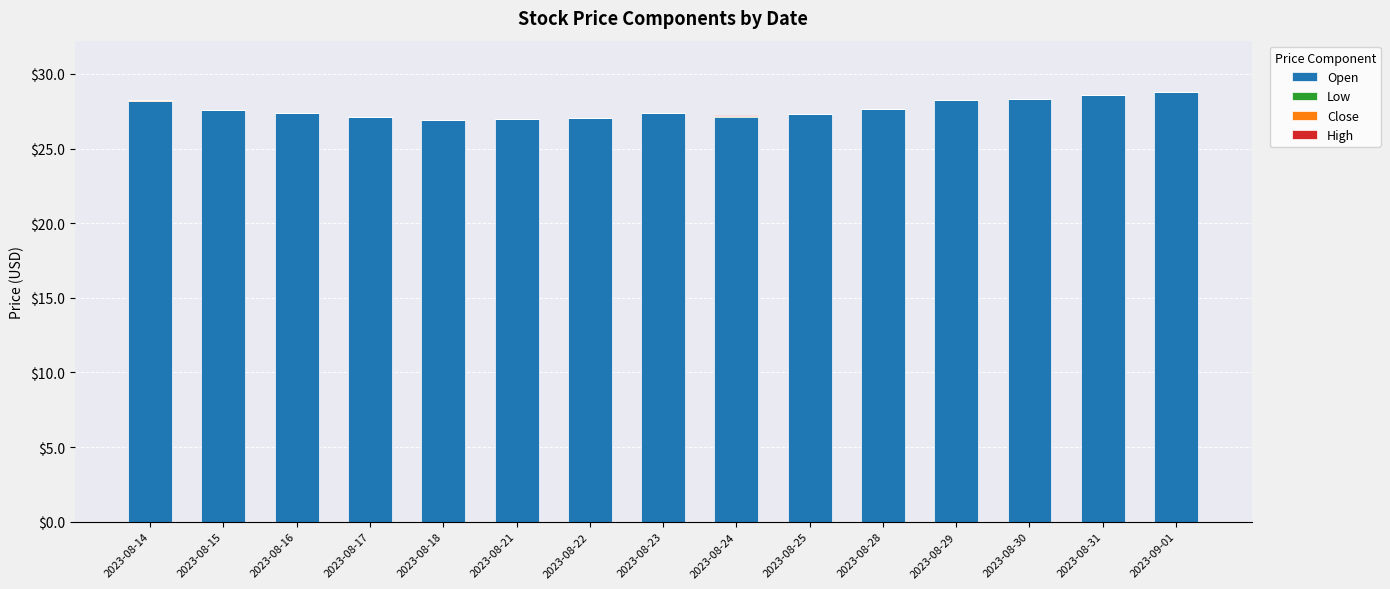

What is the total value across all series at 2023-08-30?

28.3